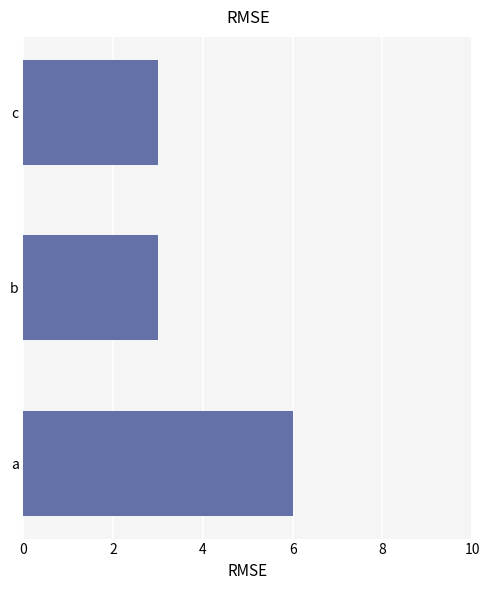

What is the ratio of the value at b to the value at c?

1.0